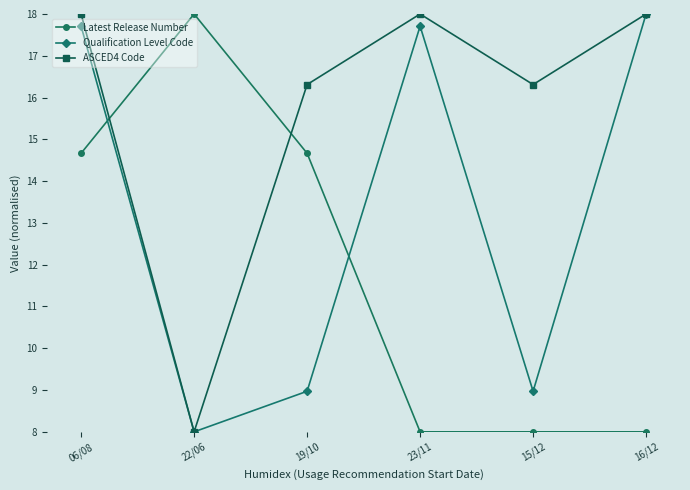

Reading right to left, extract all data points from this chart.

Latest Release Number: 16/12=8.0	15/12=8.0	23/11=8.0	19/10=14.7	22/06=18.0	06/08=14.7
Qualification Level Code: 16/12=18.0	15/12=9.0	23/11=17.7	19/10=9.0	22/06=8.0	06/08=17.7
ASCED4 Code: 16/12=18.0	15/12=16.3	23/11=18.0	19/10=16.3	22/06=8.0	06/08=18.0